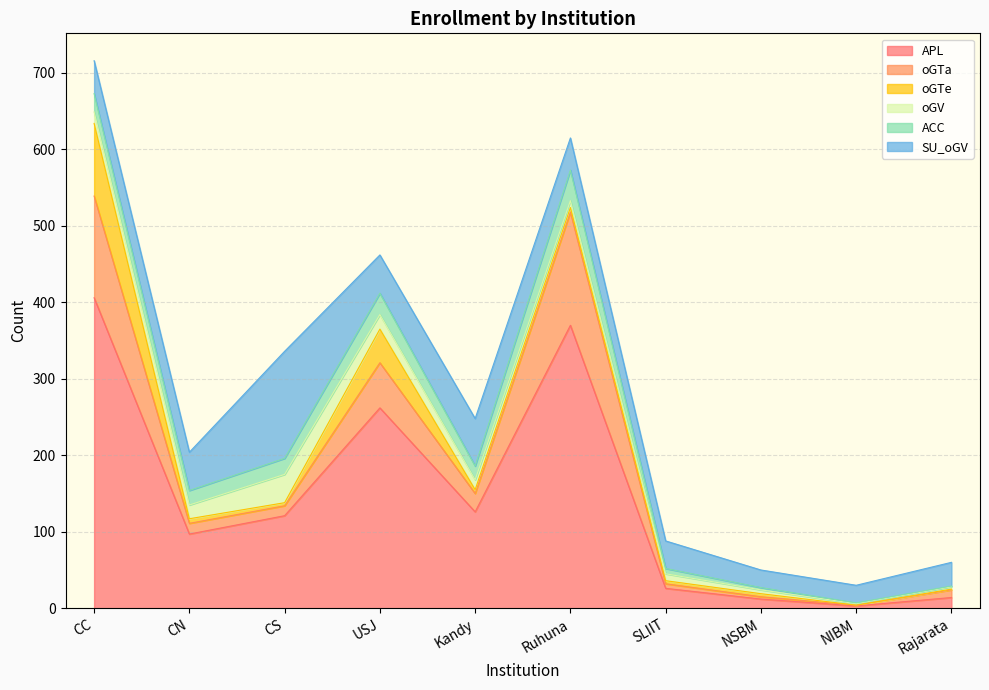

Which series has the largest range (max minus min)?

APL